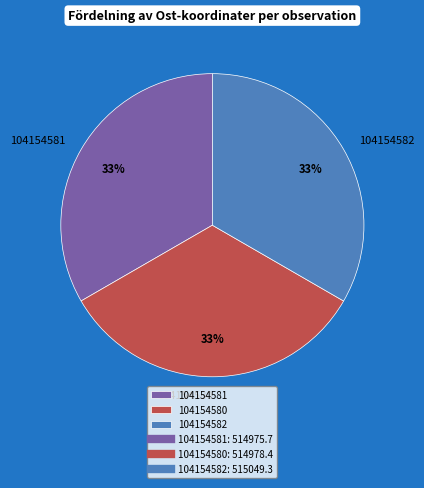

Is the sum of 104154582 and 104154581 greater than half?

Yes